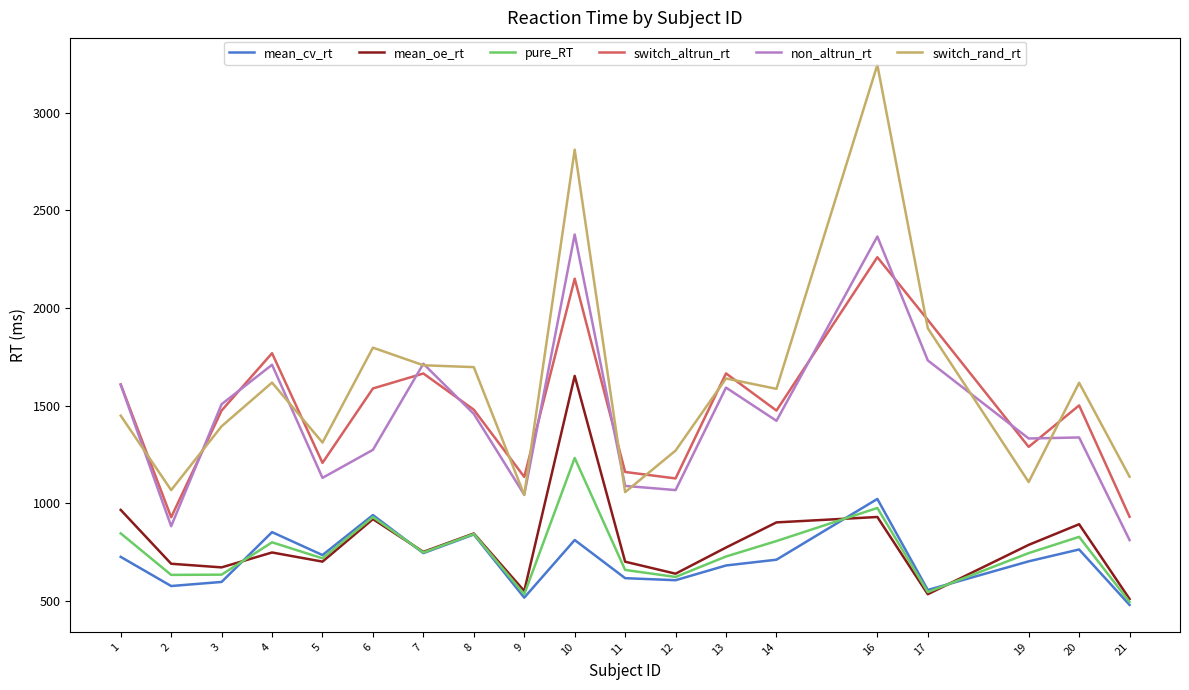

What is the difference between the maximum and minimum values in the switch_altrun_rt series?

1331.3